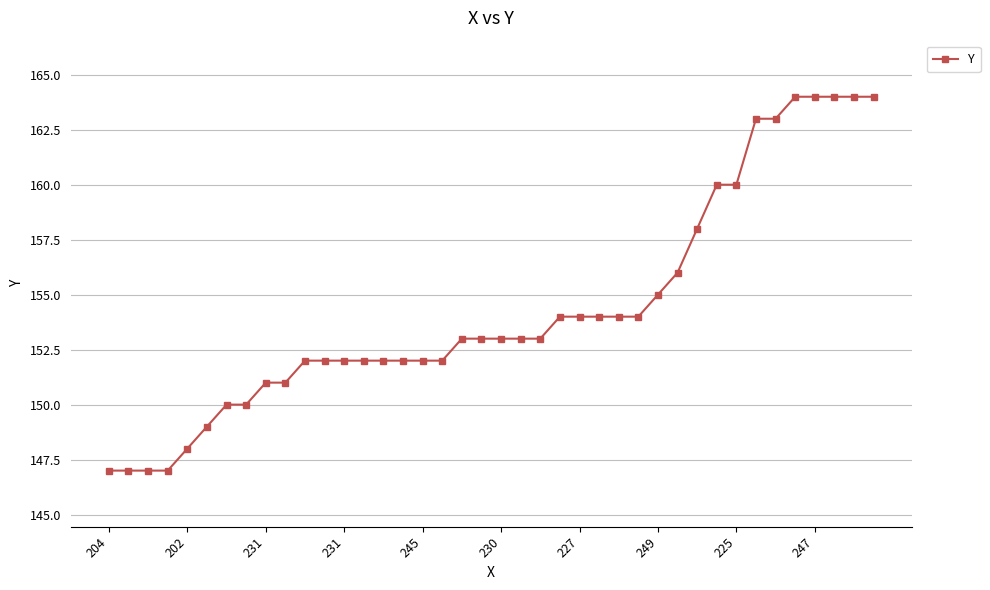

What is the value of the 18th point from the left?

152